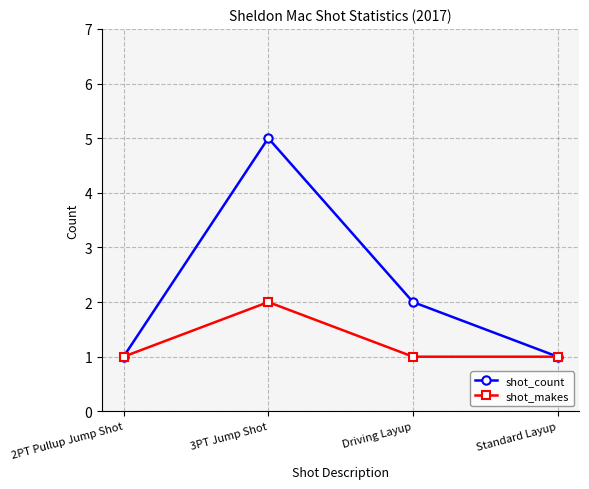

Reading left to right, list all the values displayed in this chart.

shot_count: 2PT Pullup Jump Shot=1	3PT Jump Shot=5	Driving Layup=2	Standard Layup=1
shot_makes: 2PT Pullup Jump Shot=1	3PT Jump Shot=2	Driving Layup=1	Standard Layup=1